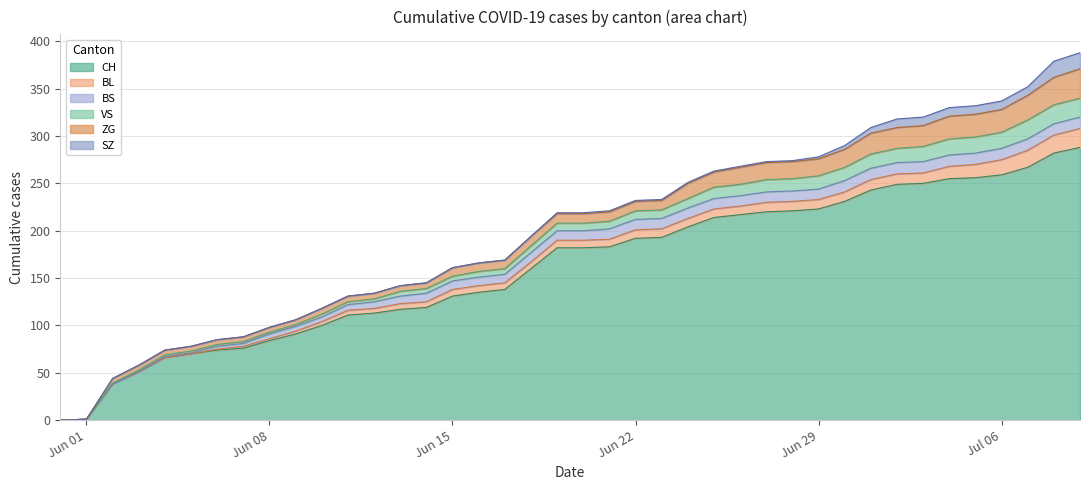

What is the maximum value for BL?

20